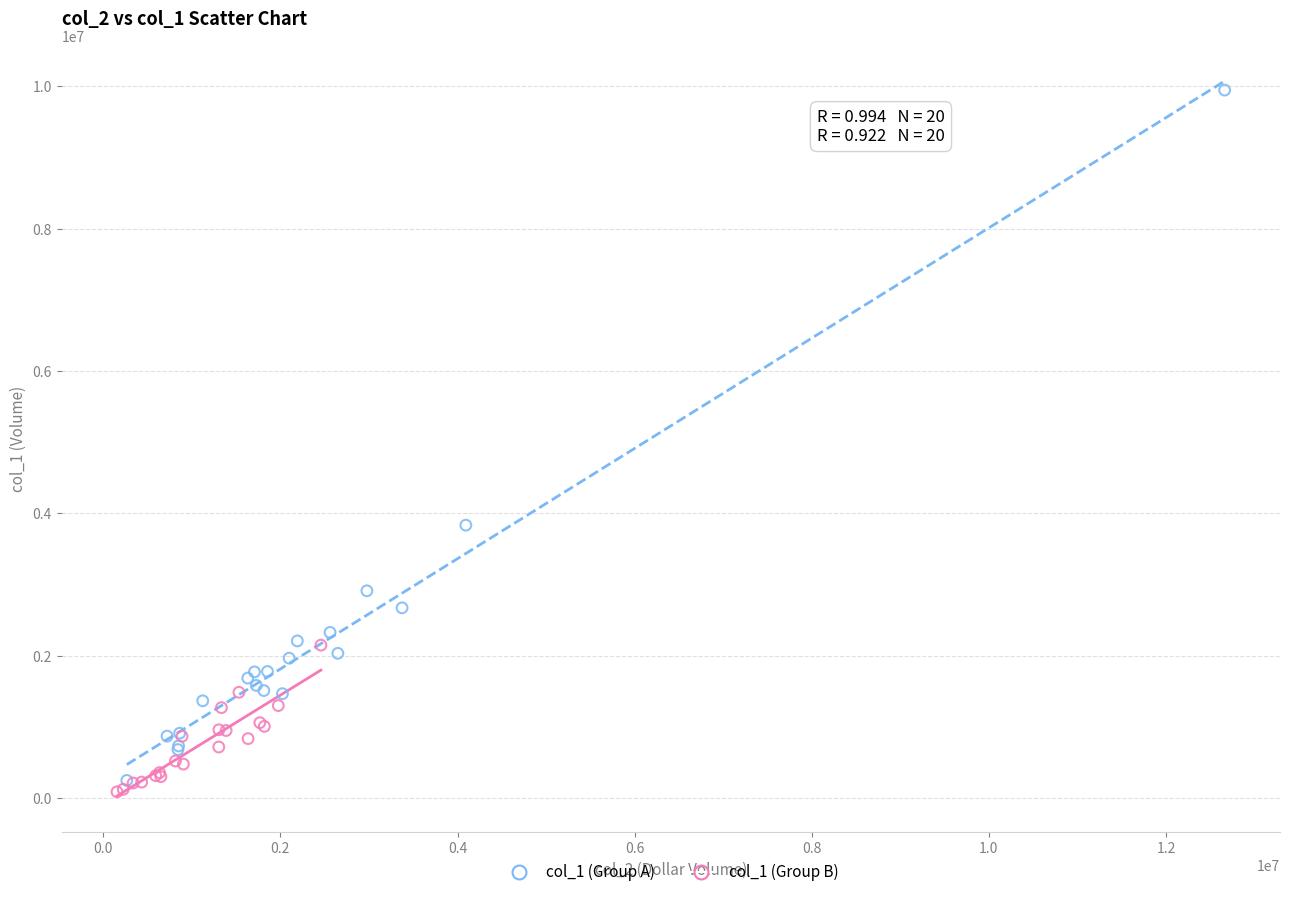

Which series has the largest Y range (max minus min)?

col_1 (Group A)